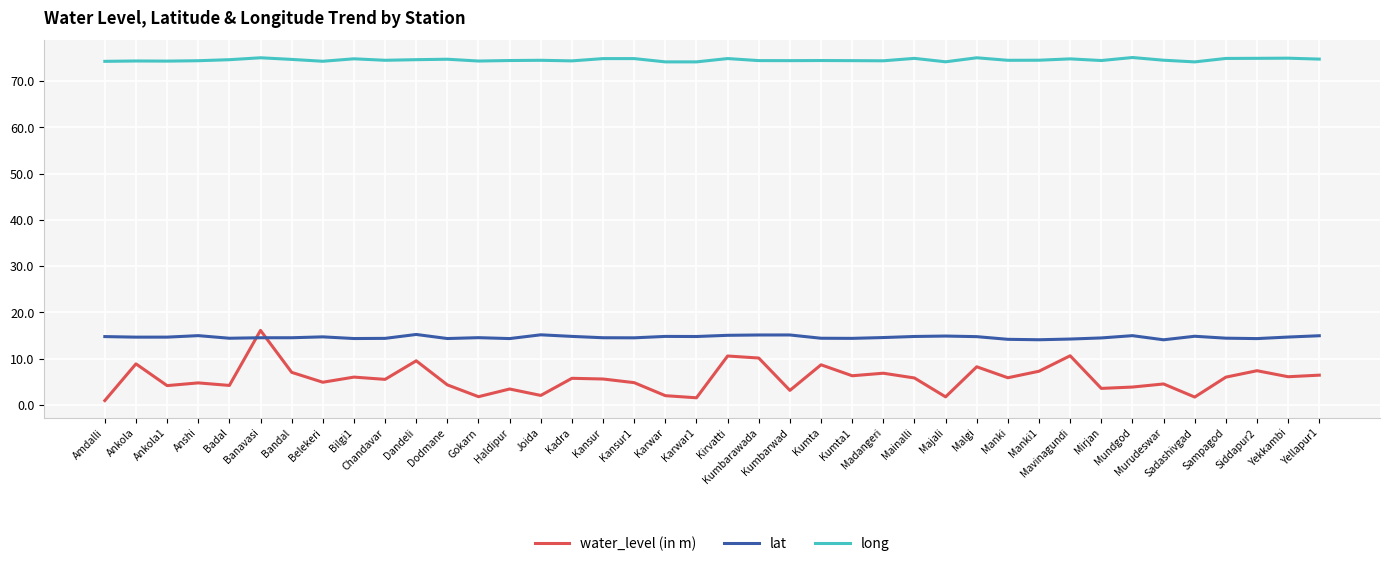

The lat series shows 3.5 at Sadashivgad. True or false?

False